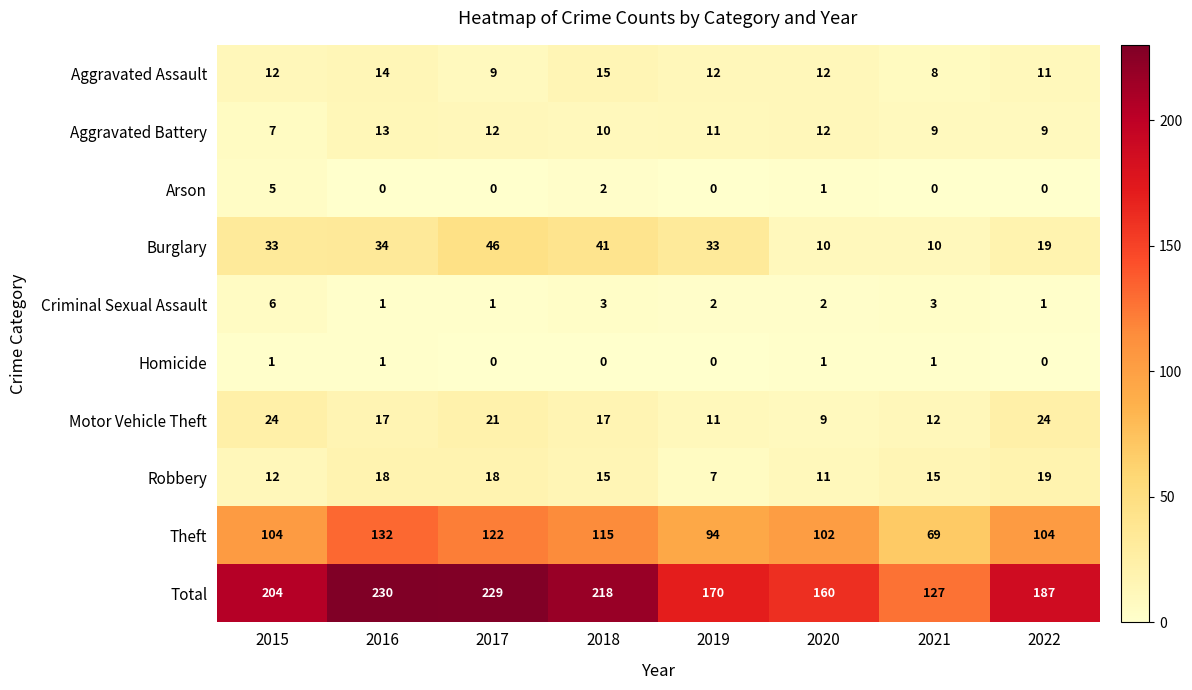

Between 2021 and 2022, which series saw the biggest shift?

Total